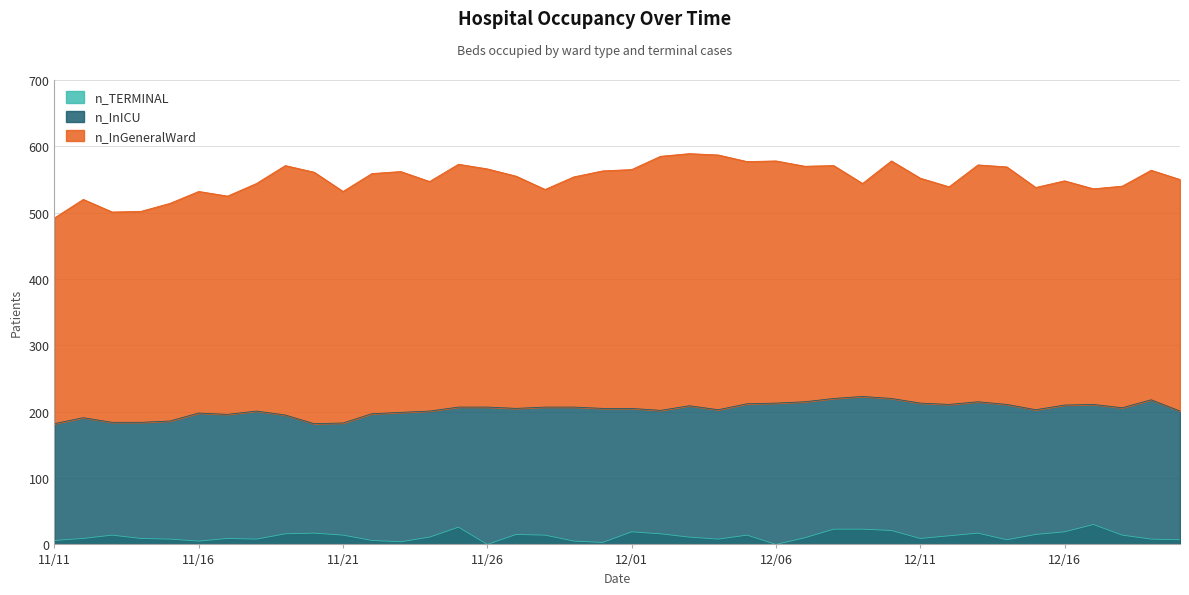

The value of n_InICU at 12/01 is 62. True or false?

False